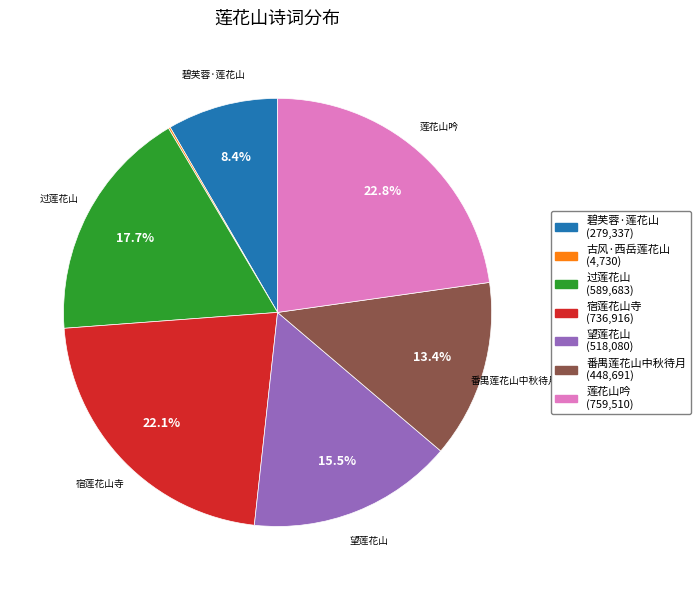

Is there any slice that represents more than half of the pie?

No